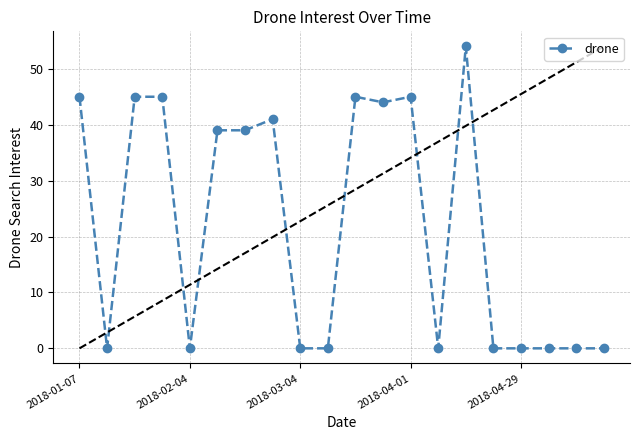

What is the sum of all values?

442